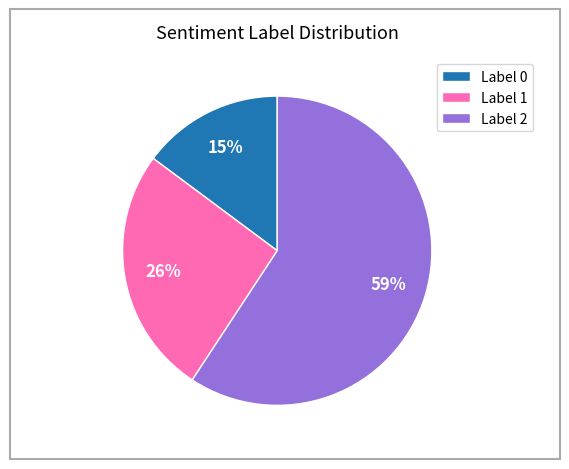

The Label 0 slice represents 15% of the pie. True or false?

True